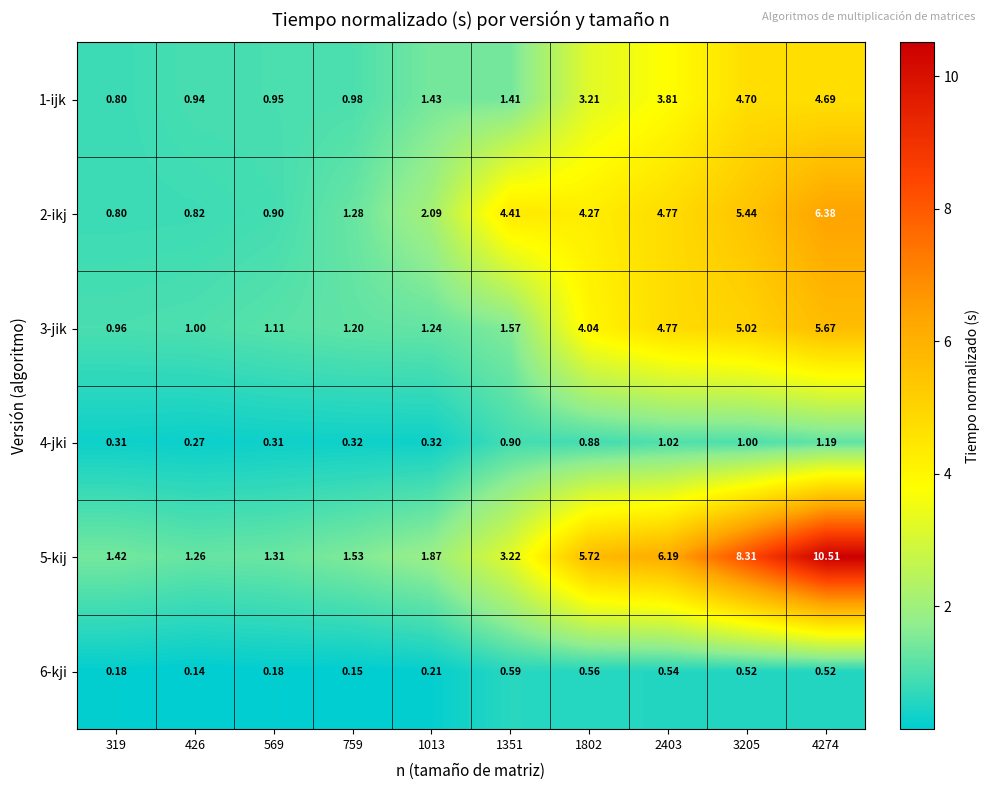

Is the value of 1-ijk at 569 greater than the value of 6-kji at 4274?

Yes